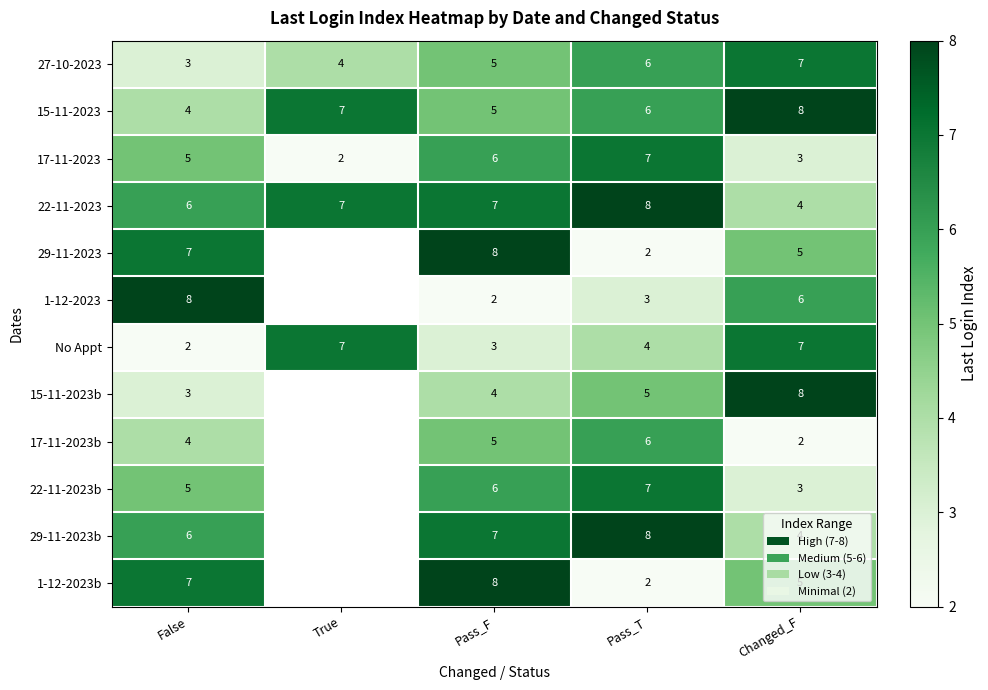

How many values in the 17-11-2023 series are below 5?

2